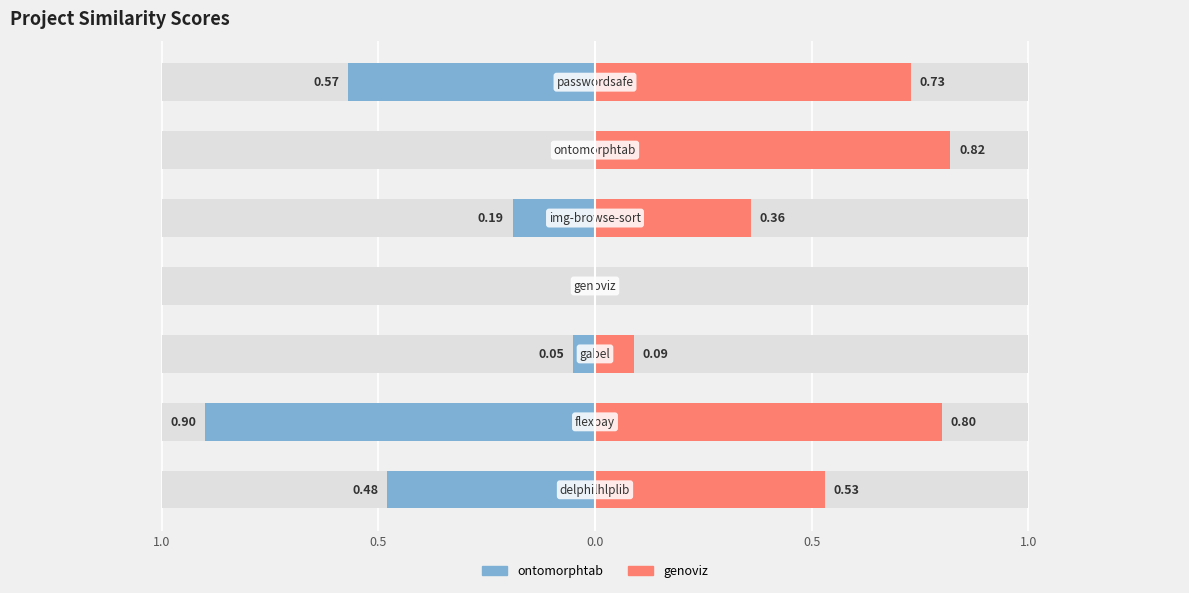

Which series changed the most between 0.5 and 0.0?

ontomorphtab.csv